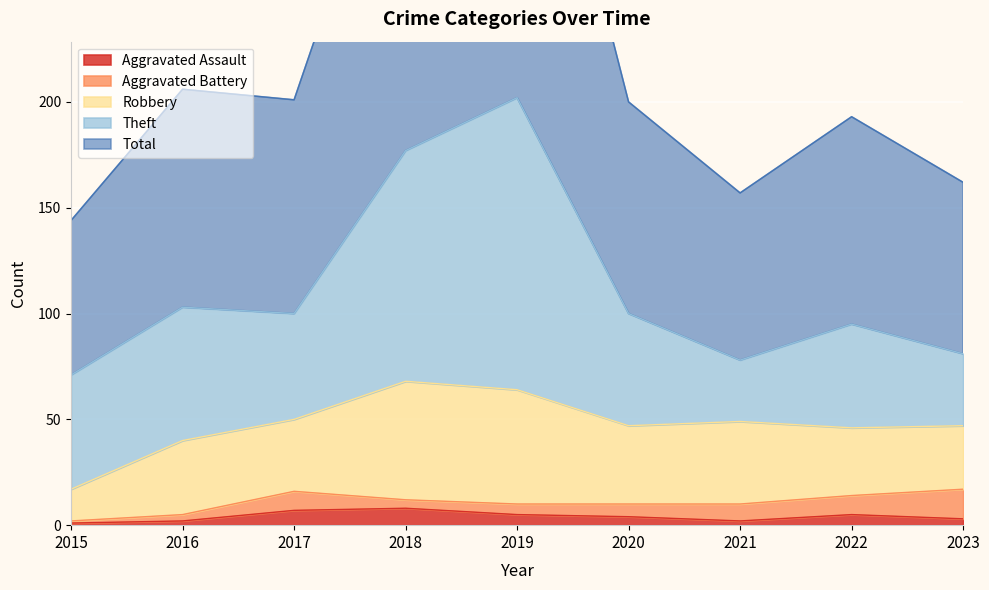

True or false: Theft and Aggravated Assault intersect in this chart.

False